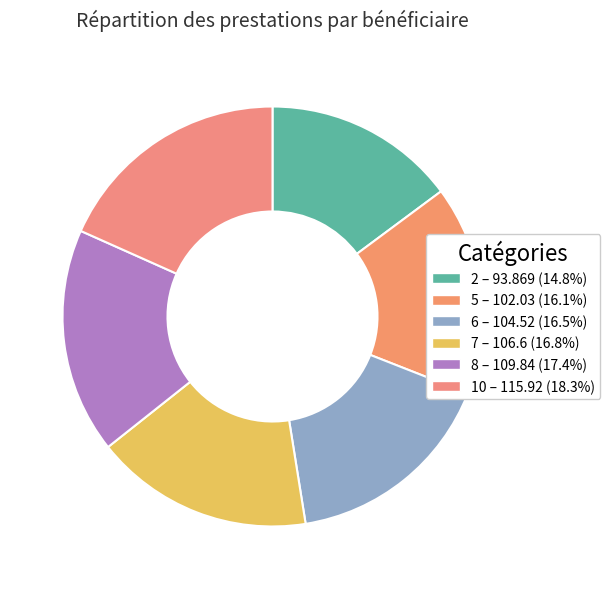

Is it true that 6 is 7% of the pie?

False